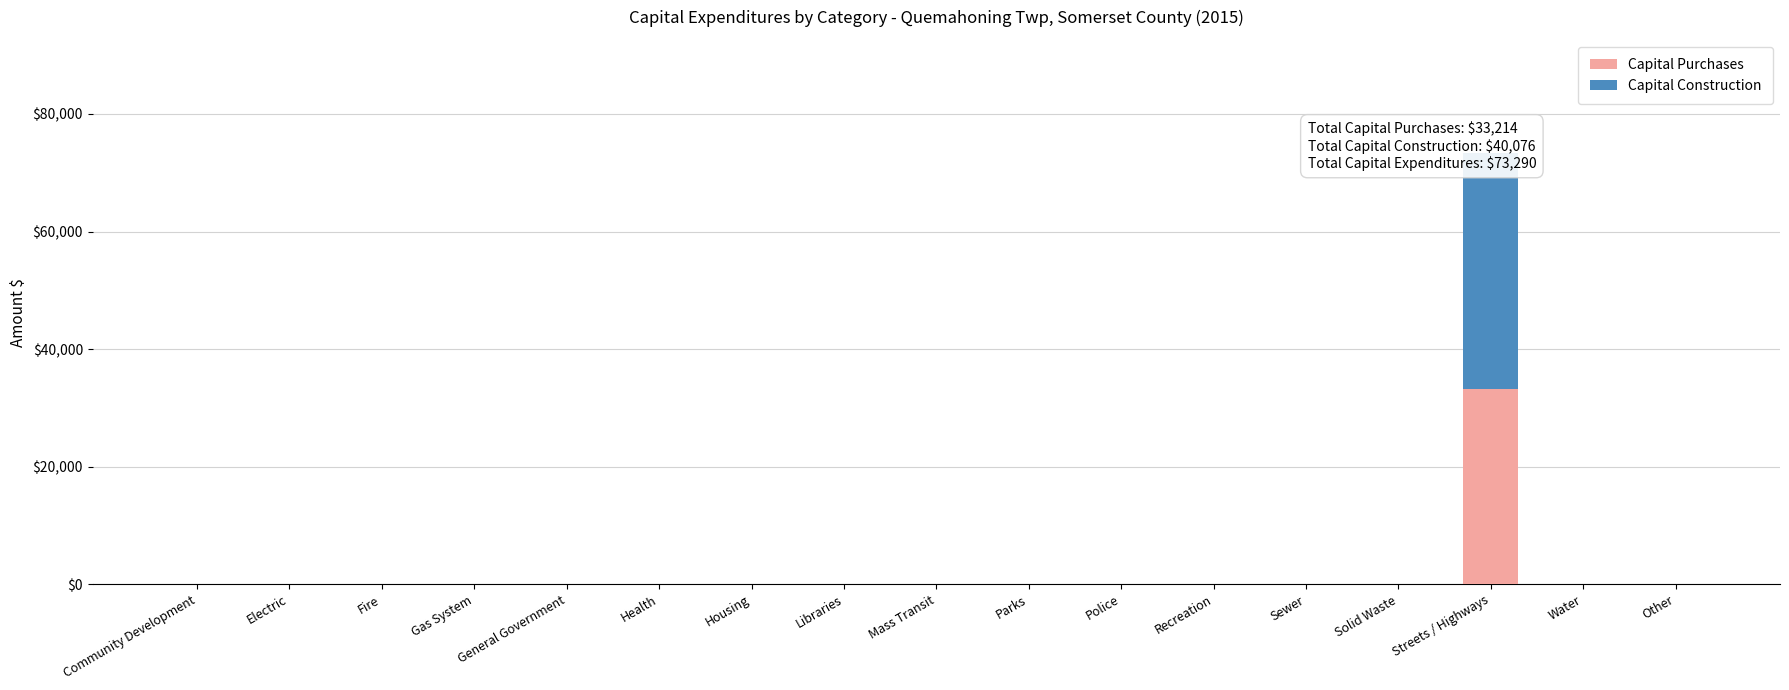

Rank the series by their average value, from highest to lowest.

Capital Construction, Capital Purchases